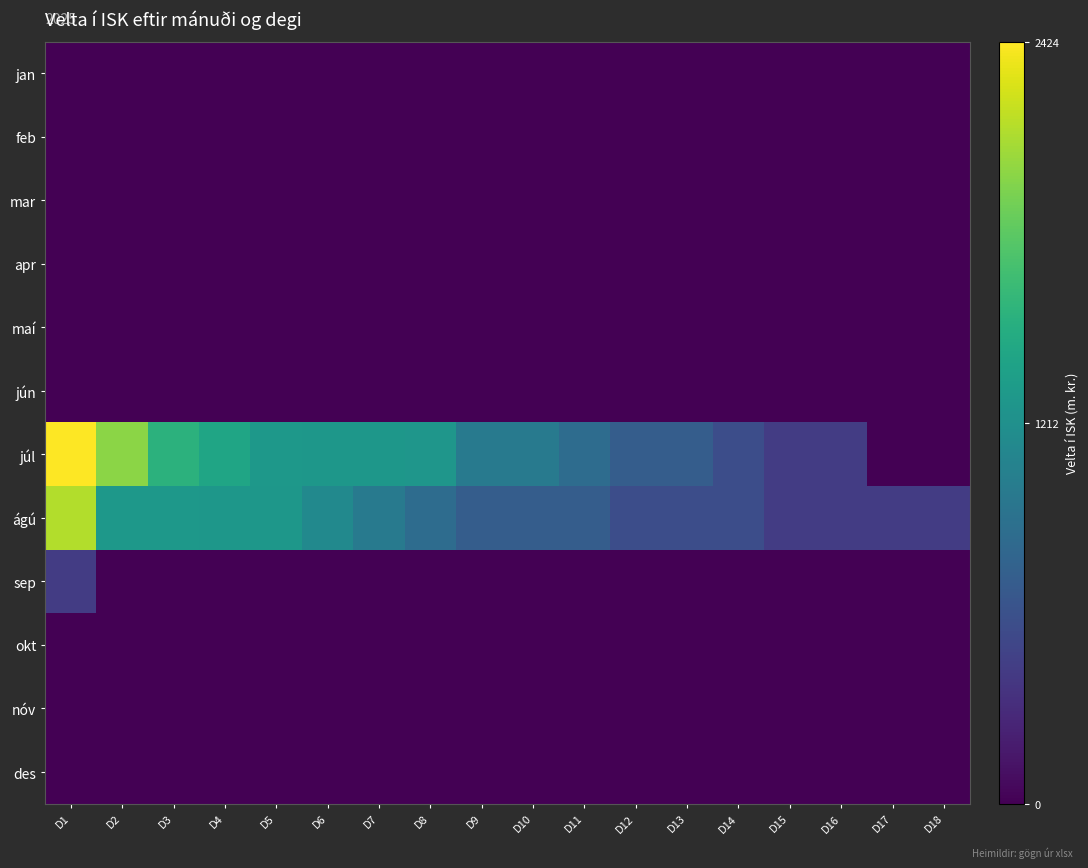

Reading left to right, extract all data points from this chart.

jan: D1=0	D2=0	D3=0	D4=0	D5=0	D6=0	D7=0	D8=0	D9=0	D10=0	D11=0	D12=0	D13=0	D14=0	D15=0	D16=0	D17=0	D18=0
feb: D1=0	D2=0	D3=0	D4=0	D5=0	D6=0	D7=0	D8=0	D9=0	D10=0	D11=0	D12=0	D13=0	D14=0	D15=0	D16=0	D17=0	D18=0
mar: D1=0	D2=0	D3=0	D4=0	D5=0	D6=0	D7=0	D8=0	D9=0	D10=0	D11=0	D12=0	D13=0	D14=0	D15=0	D16=0	D17=0	D18=0
apr: D1=0	D2=0	D3=0	D4=0	D5=0	D6=0	D7=0	D8=0	D9=0	D10=0	D11=0	D12=0	D13=0	D14=0	D15=0	D16=0	D17=0	D18=0
maí: D1=0	D2=0	D3=0	D4=0	D5=0	D6=0	D7=0	D8=0	D9=0	D10=0	D11=0	D12=0	D13=0	D14=0	D15=0	D16=0	D17=0	D18=0
jún: D1=0	D2=0	D3=0	D4=0	D5=0	D6=0	D7=0	D8=0	D9=0	D10=0	D11=0	D12=0	D13=0	D14=0	D15=0	D16=0	D17=0	D18=0
júl: D1=2424	D2=2007	D3=1562	D4=1422	D5=1289	D6=1281	D7=1279	D8=1278	D9=997	D10=996	D11=854	D12=712	D13=712	D14=569	D15=428	D16=427	D17=0	D18=0
ágú: D1=2140	D2=1291	D3=1289	D4=1287	D5=1286	D6=1146	D7=1002	D8=859	D9=716	D10=716	D11=716	D12=574	D13=572	D14=572	D15=431	D16=431	D17=429	D18=429
sep: D1=430	D2=0	D3=0	D4=0	D5=0	D6=0	D7=0	D8=0	D9=0	D10=0	D11=0	D12=0	D13=0	D14=0	D15=0	D16=0	D17=0	D18=0
okt: D1=0	D2=0	D3=0	D4=0	D5=0	D6=0	D7=0	D8=0	D9=0	D10=0	D11=0	D12=0	D13=0	D14=0	D15=0	D16=0	D17=0	D18=0
nóv: D1=0	D2=0	D3=0	D4=0	D5=0	D6=0	D7=0	D8=0	D9=0	D10=0	D11=0	D12=0	D13=0	D14=0	D15=0	D16=0	D17=0	D18=0
des: D1=0	D2=0	D3=0	D4=0	D5=0	D6=0	D7=0	D8=0	D9=0	D10=0	D11=0	D12=0	D13=0	D14=0	D15=0	D16=0	D17=0	D18=0